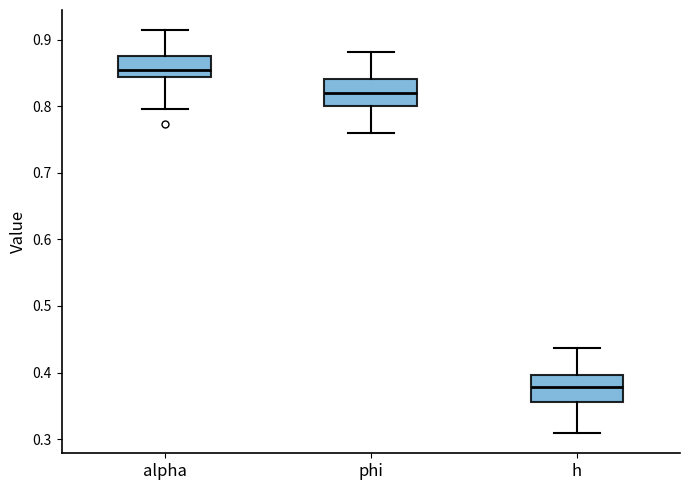

Where is the lower edge of the box for phi on the y-axis? The values are not printed on the chart, so give them approximately, as read against the axis.

0.80